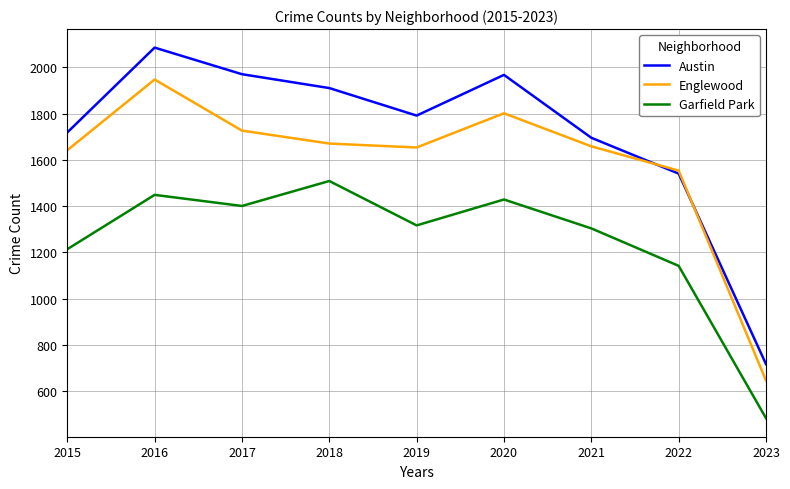

What is the difference between the highest and lowest values at 2023?

234